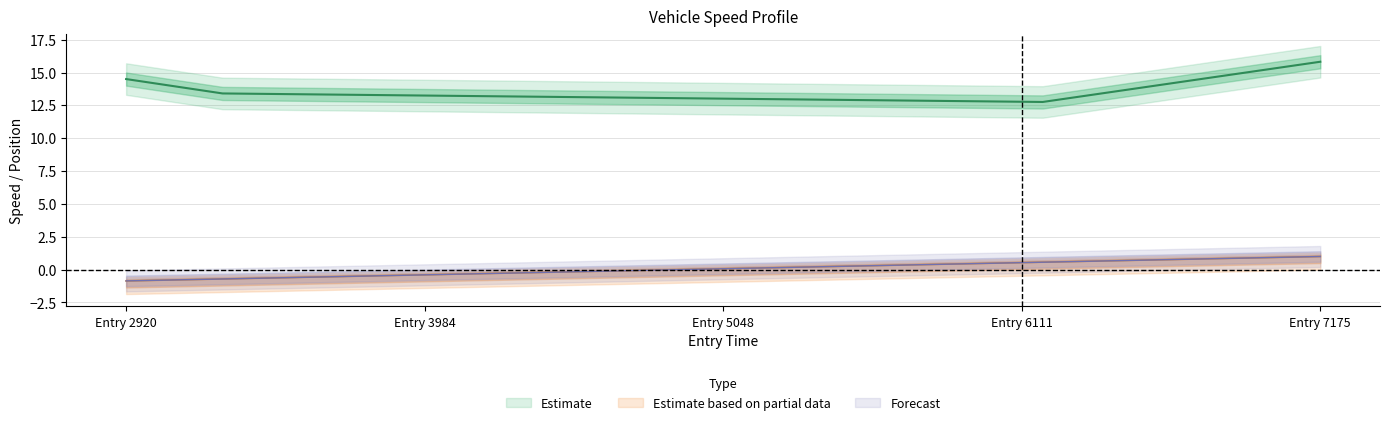

How many values in the instspeed series exceed 14?

2